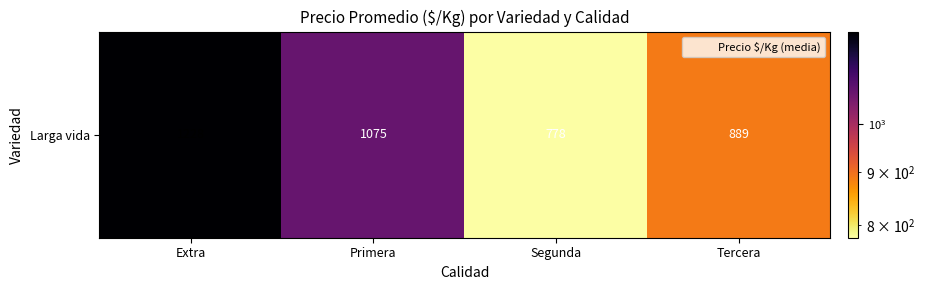

Which category has the lowest value across all series?

Segunda